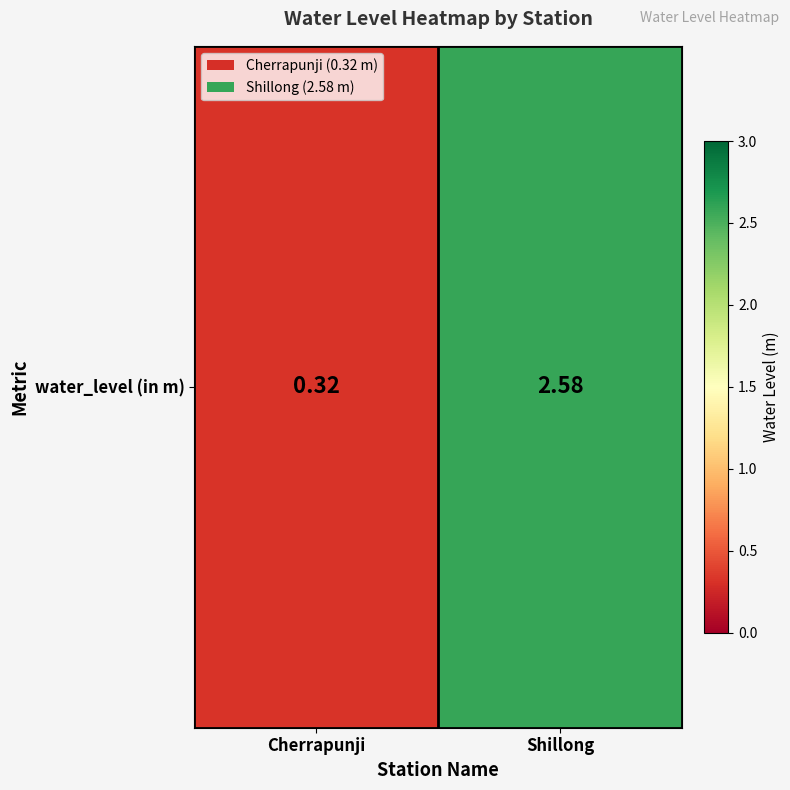

What is the change in value from Cherrapunji to Shillong?

+2.3